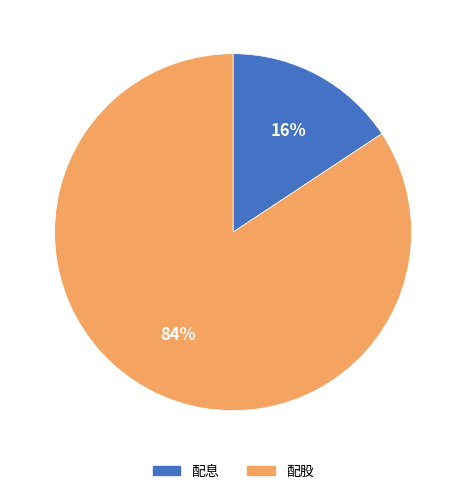

Which has a higher value, 配股 or 配息?

配股